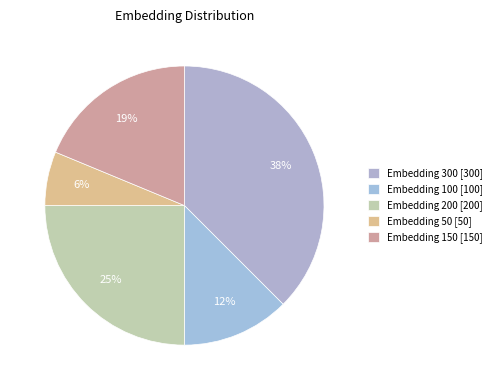

How many segments does this pie chart have?

5